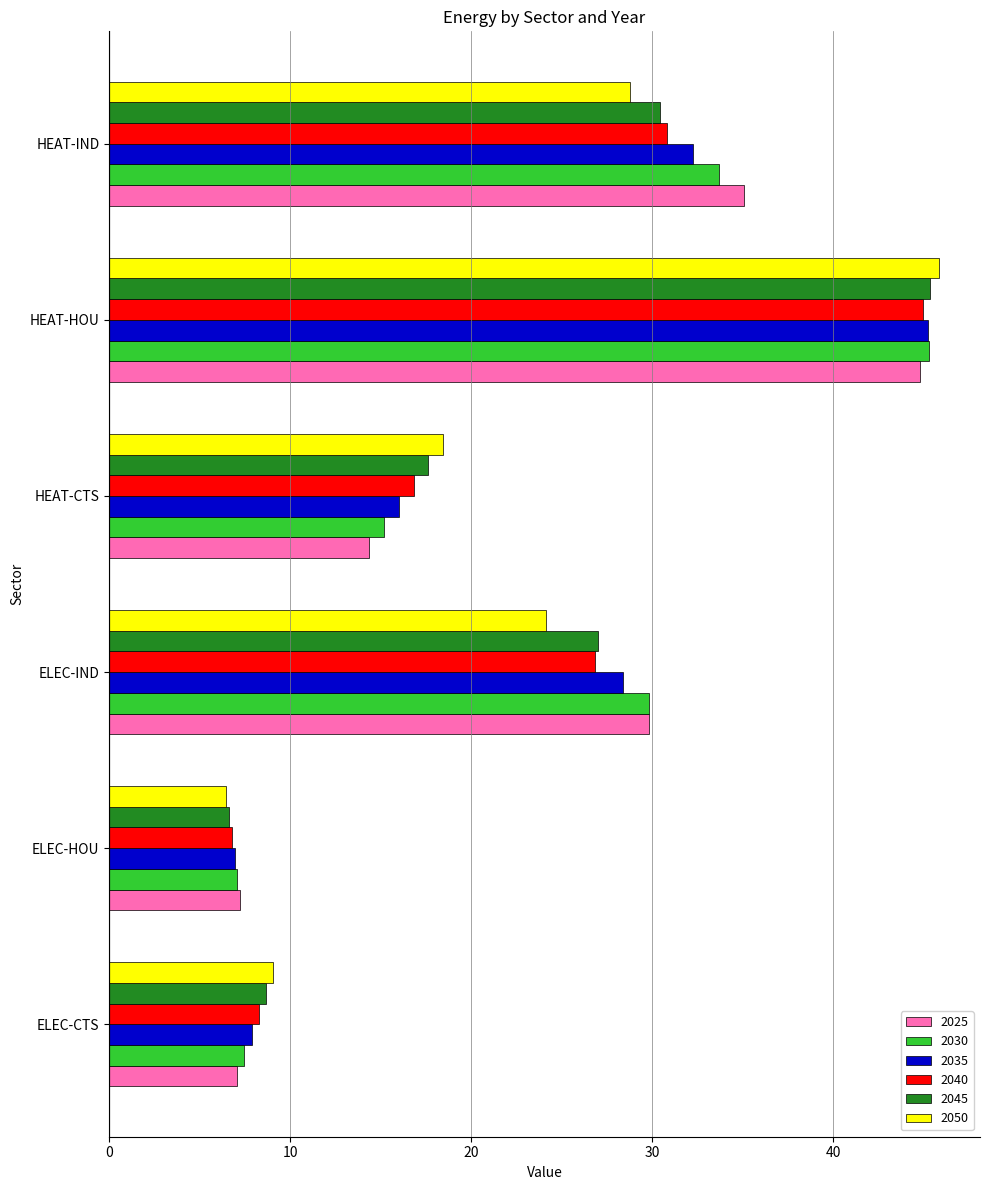

Between ELEC-IND and HEAT-CTS, which series saw the biggest shift?

2025